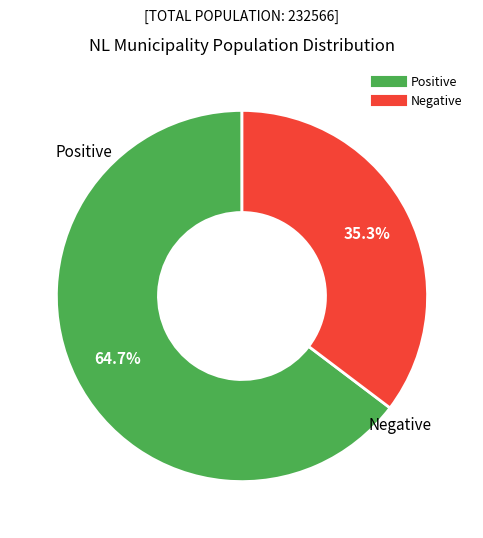

Does any single category account for the majority?

Yes